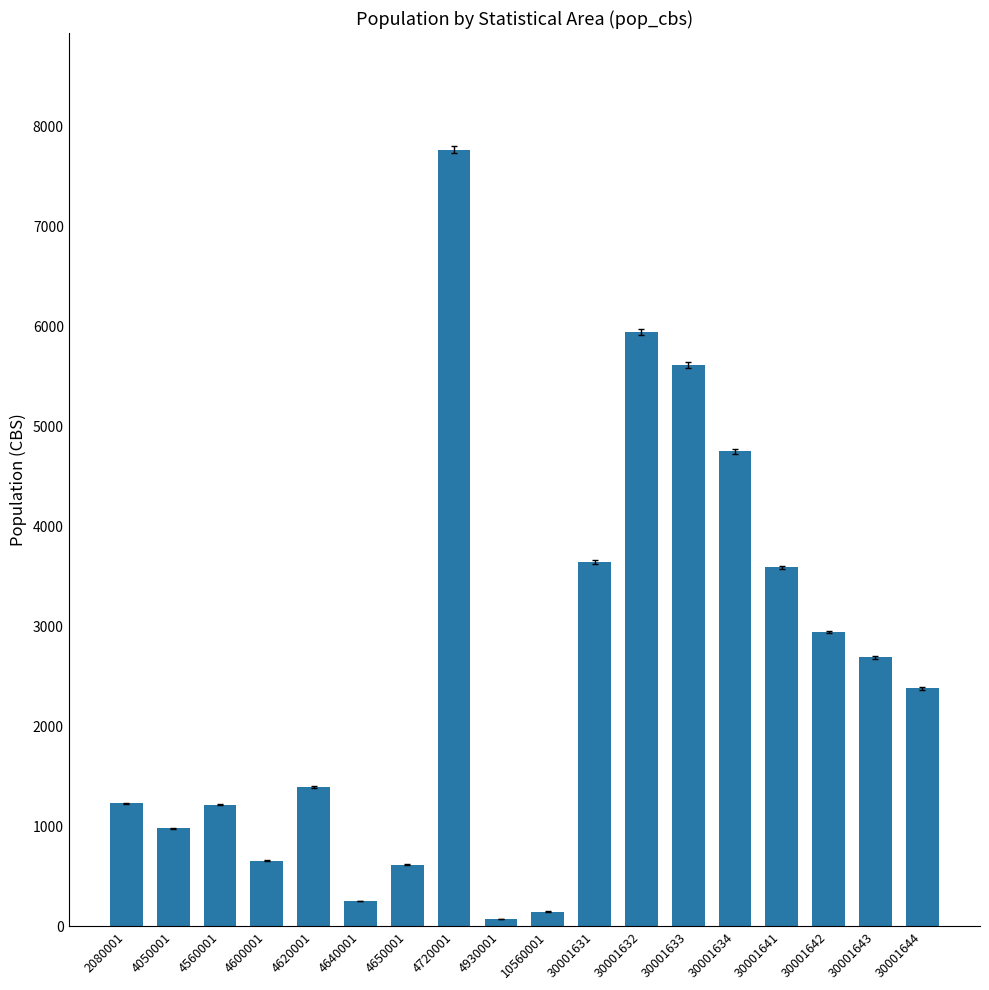

What is the change in value from 2080001 to 30001643?

+1462